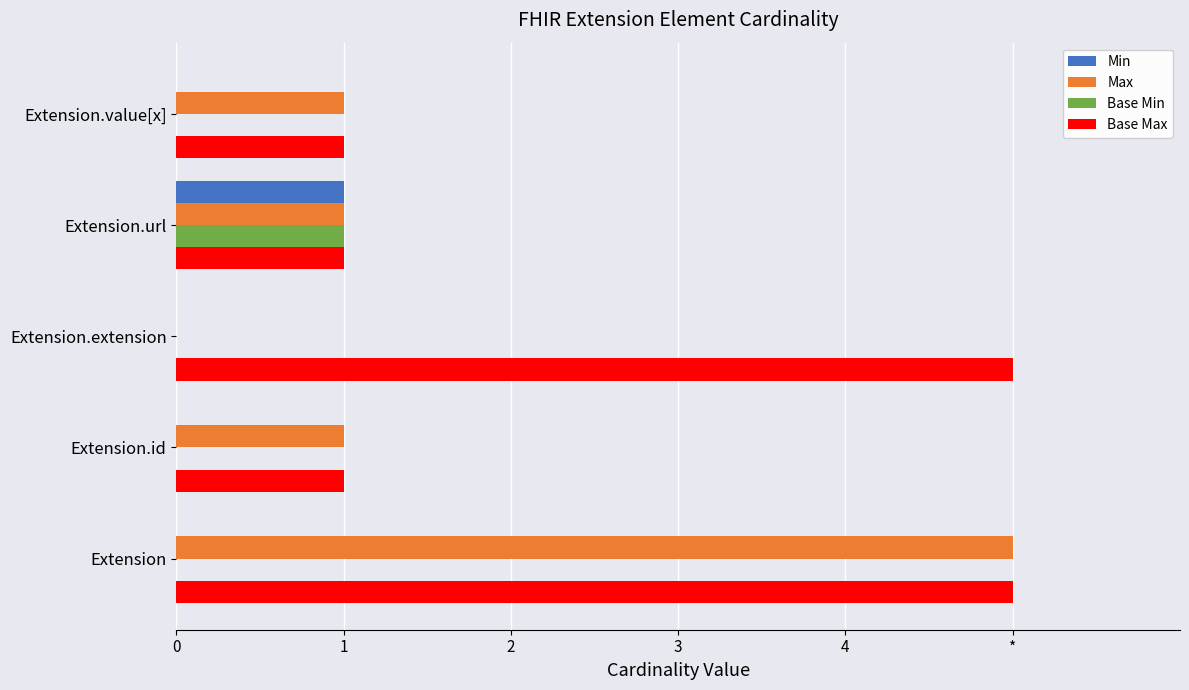

What is the average value of the Base Max series?

3